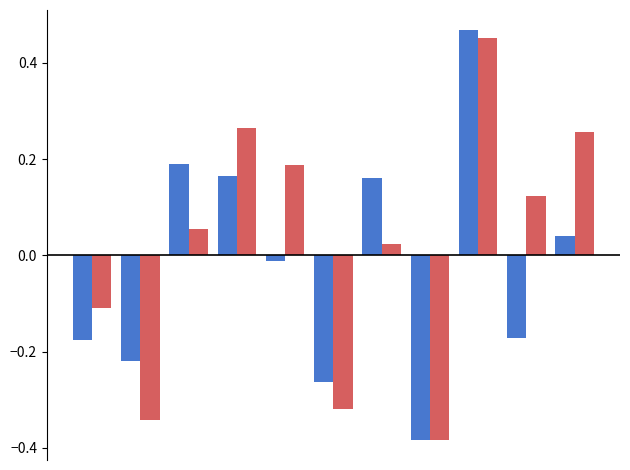

Does the chart contain any negative values?

Yes